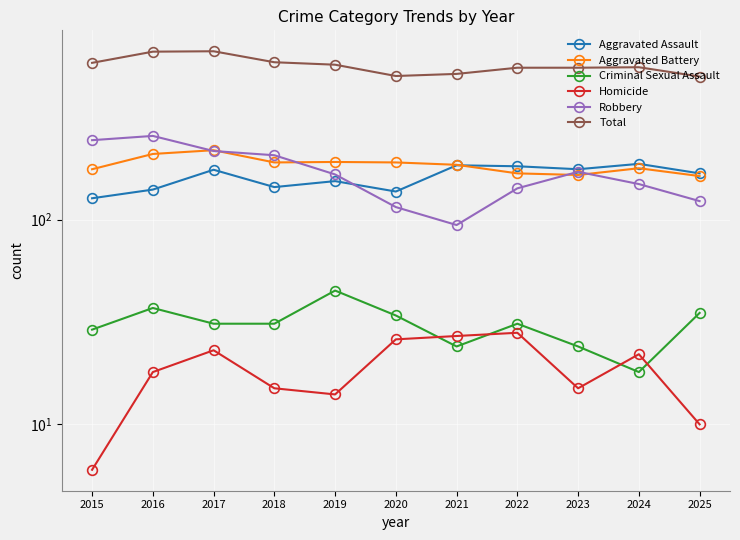

What is the difference between the Aggravated Battery values at 2022 and 2024?

10